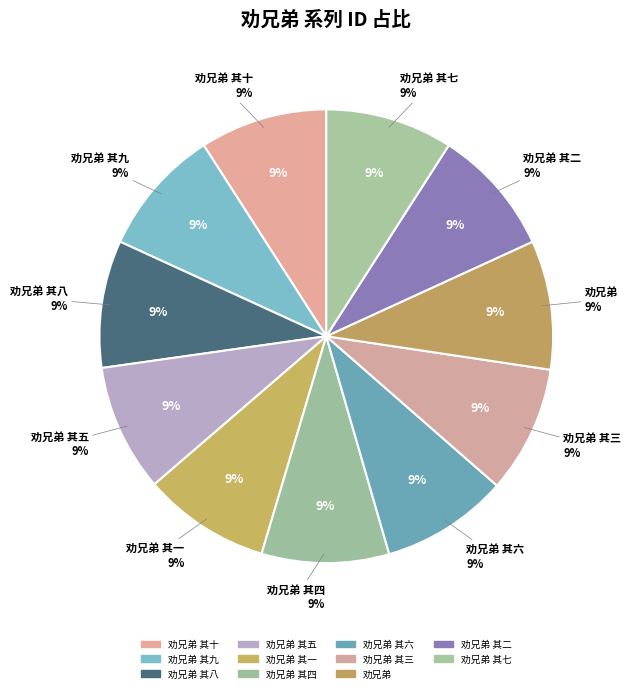

To the nearest percent, what is the average slice percentage?

9%